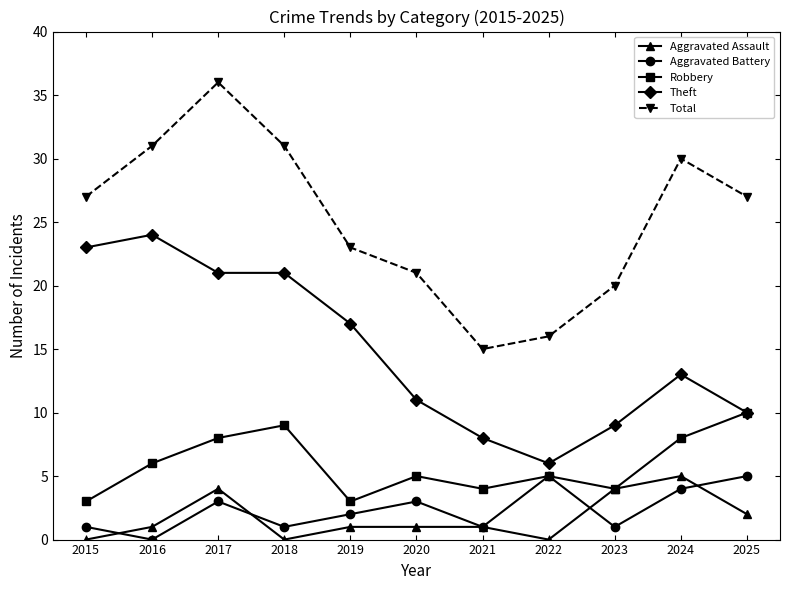

Reading left to right, list all the values displayed in this chart.

Aggravated Assault: 0	1	4	0	1	1	1	0	4	5	2
Aggravated Battery: 1	0	3	1	2	3	1	5	1	4	5
Robbery: 3	6	8	9	3	5	4	5	4	8	10
Theft: 23	24	21	21	17	11	8	6	9	13	10
Total: 27	31	36	31	23	21	15	16	20	30	27